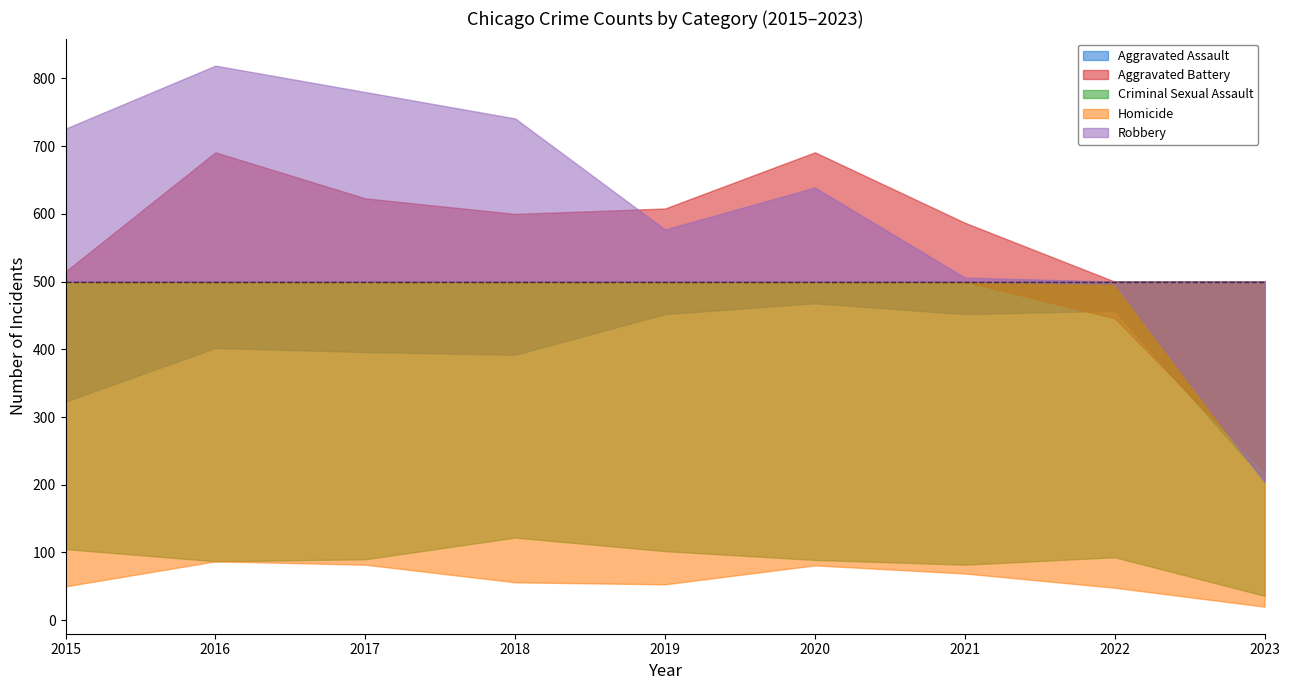

Which category has the lowest value in the Aggravated Battery series?

2023